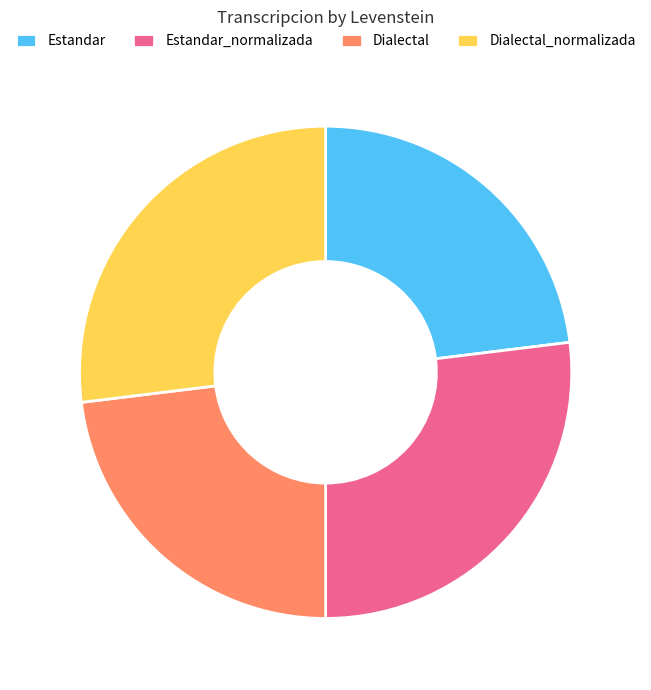

Approximately how many times larger is the value at Estandar_normalizada compared to Dialectal?

1.2